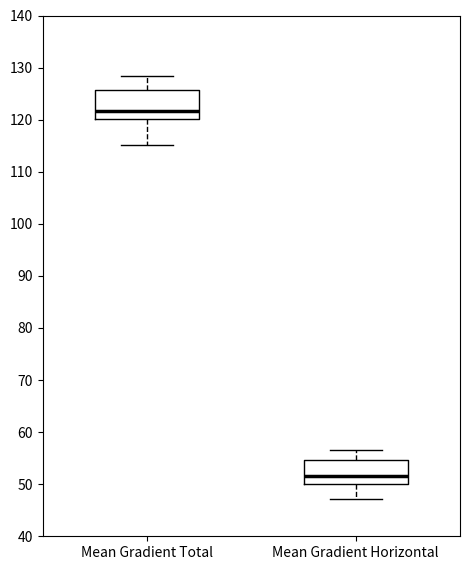

Reading left to right, transcribe this box plot: for each box, give where its median line is, the range the box spans, and where its two whiskers end, as read against the y-axis. The values are not printed on the chart, so give them approximately, as read against the axis.

Mean Gradient Total: median 122, box 120 to 126, whiskers 115 to 128
Mean Gradient Horizontal: median 52, box 50 to 55, whiskers 47 to 57